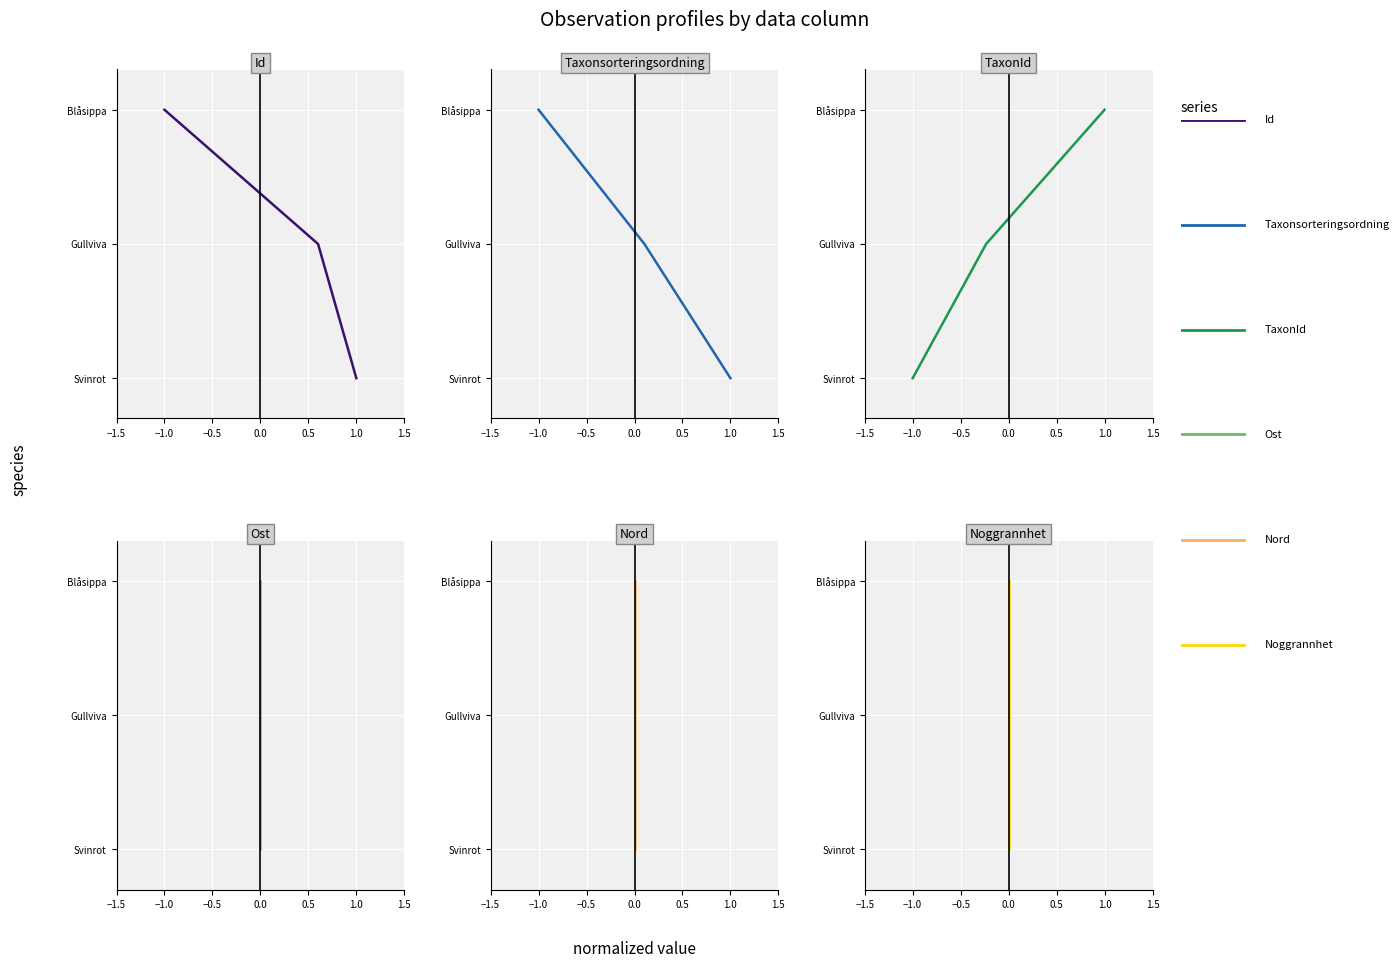

Which series has the largest total across all categories?

Id